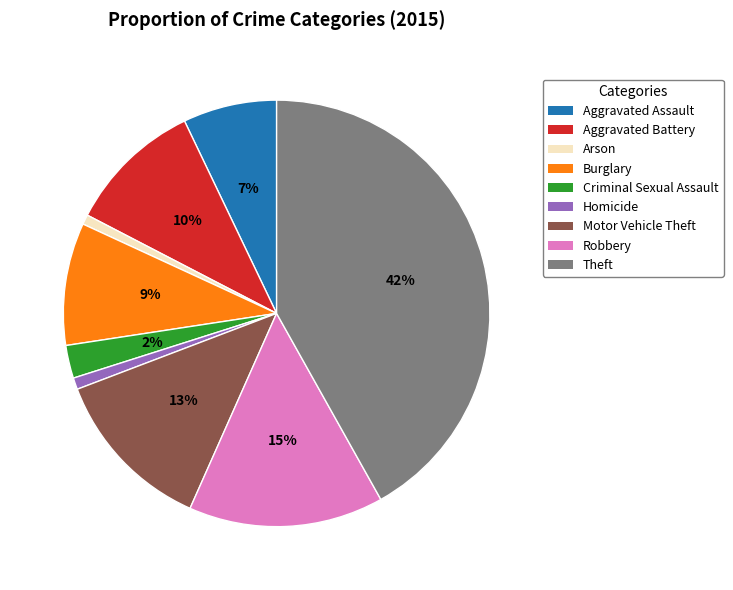

Approximately how many times larger is the value at Robbery compared to Theft?

0.4